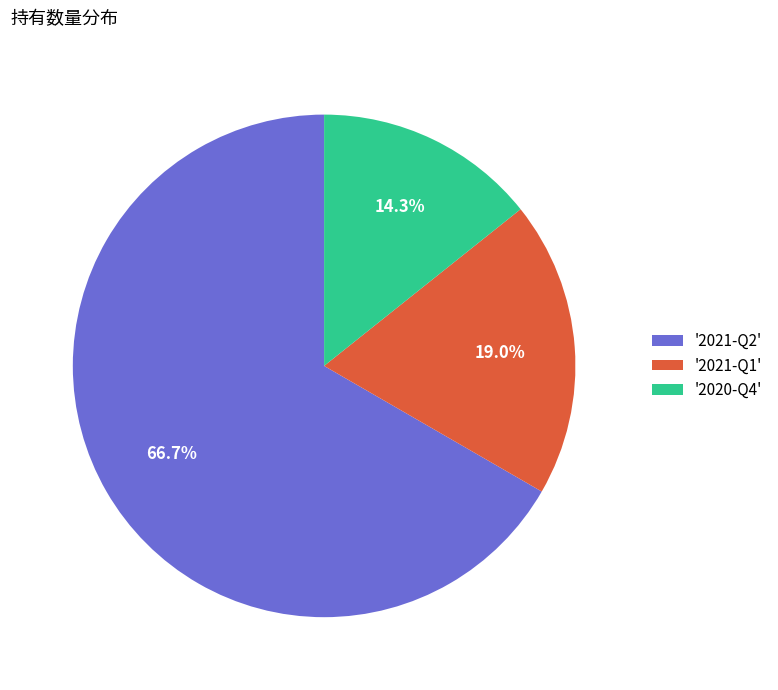

Approximately how many times larger is the value at '2021-Q1' compared to '2020-Q4'?

1.3